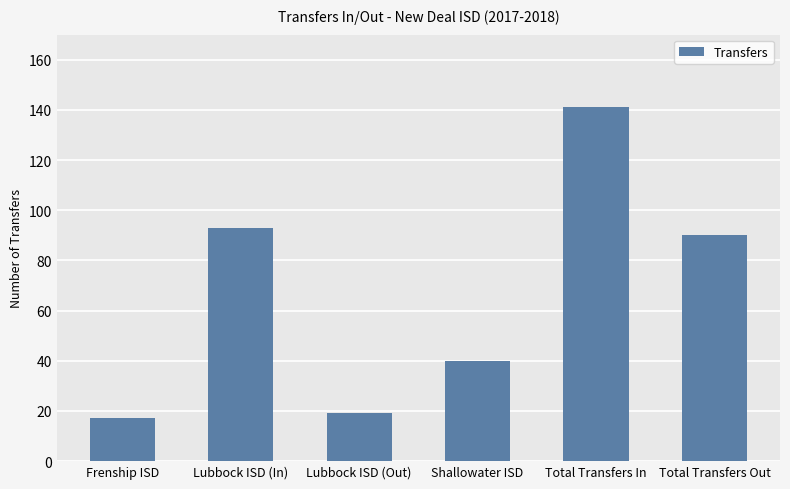

At which label is the value closest to 79?

Total Transfers Out